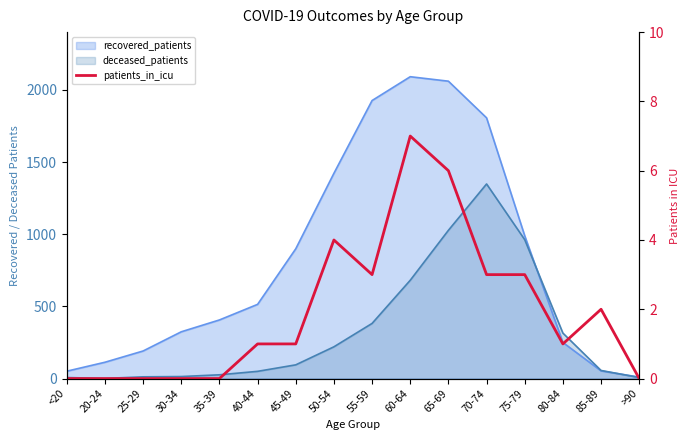

Which has a higher value, 75-79 or 45-49?

75-79